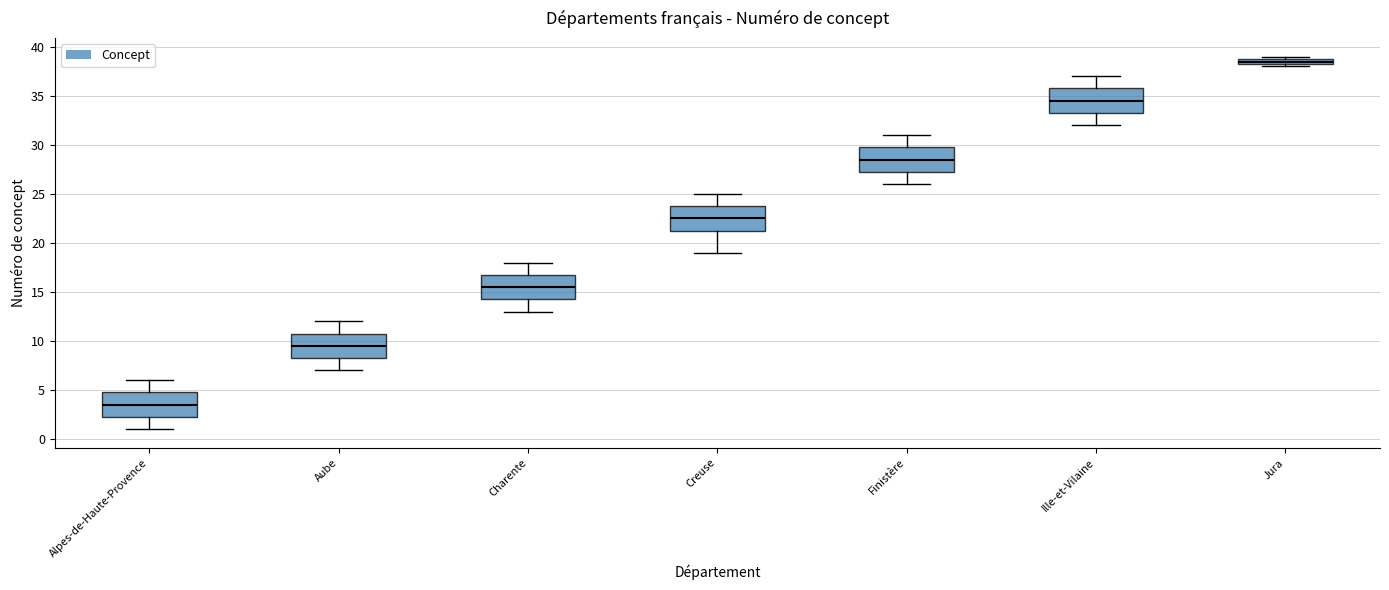

Where does the lower whisker of the box for Charente end on the y-axis? The values are not printed on the chart, so give them approximately, as read against the axis.

13.0